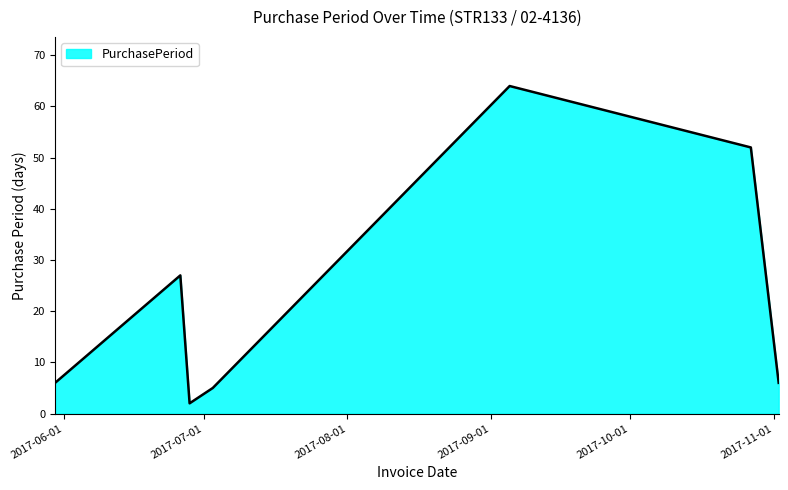

What is the maximum value shown in the chart?

64